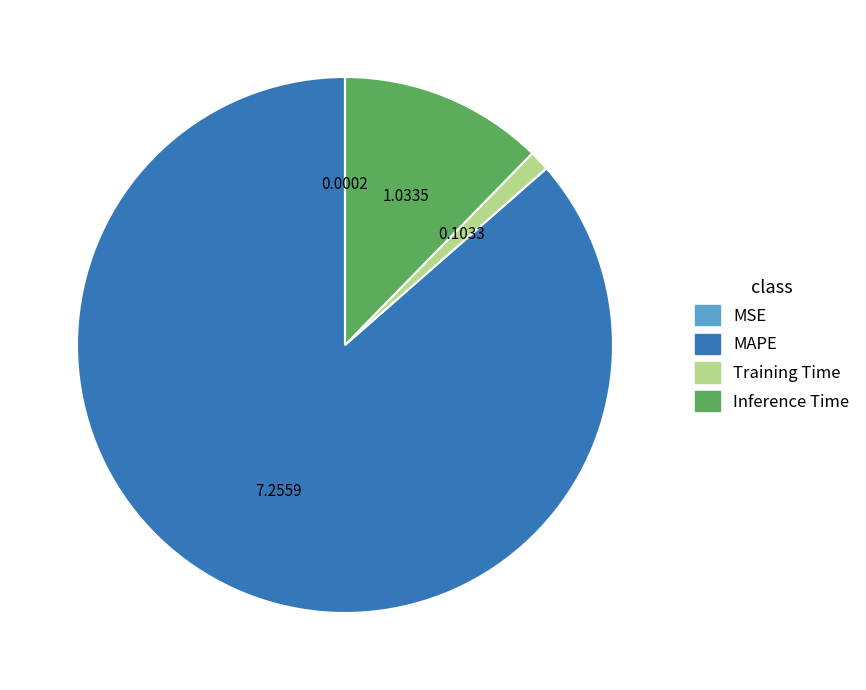

Is there a majority slice in this chart?

Yes